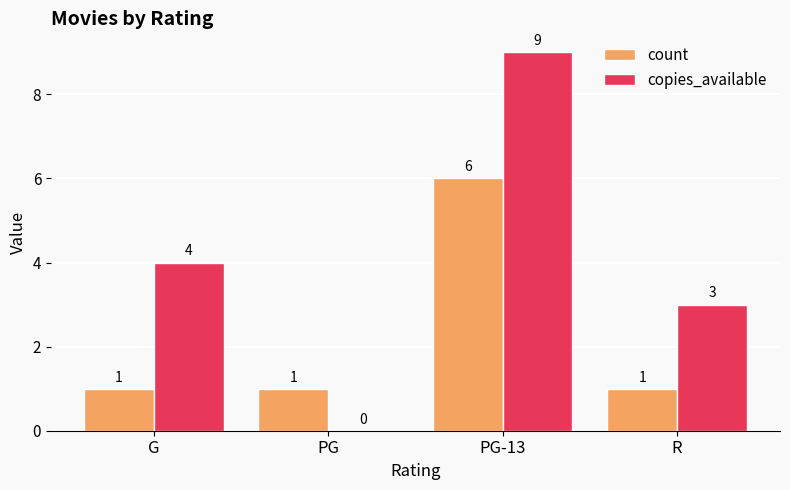

Which series has the largest total across all categories?

copies_available